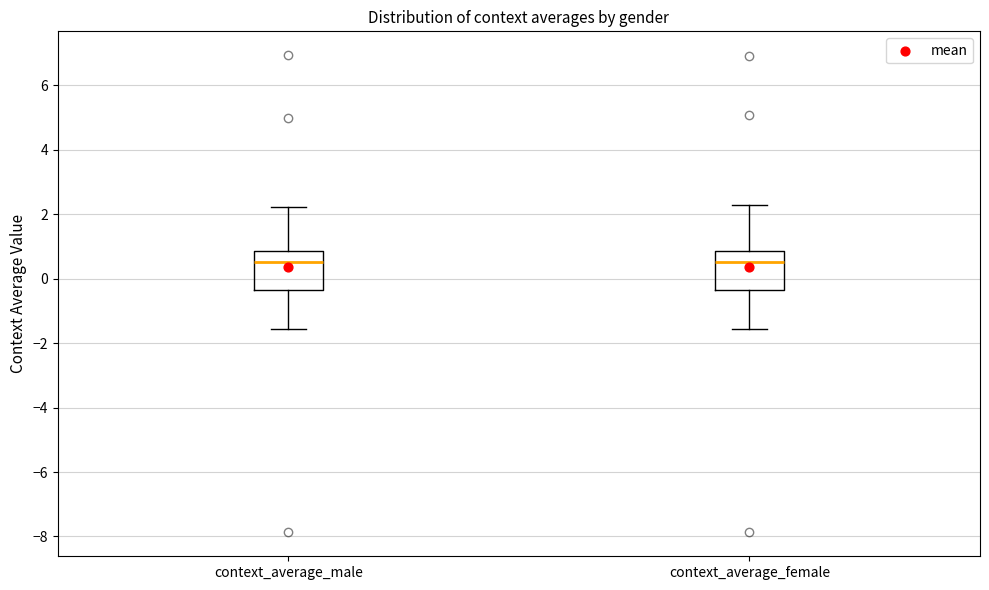

Where does the upper whisker of the box for context_average_male end on the y-axis? The values are not printed on the chart, so give them approximately, as read against the axis.

2.2